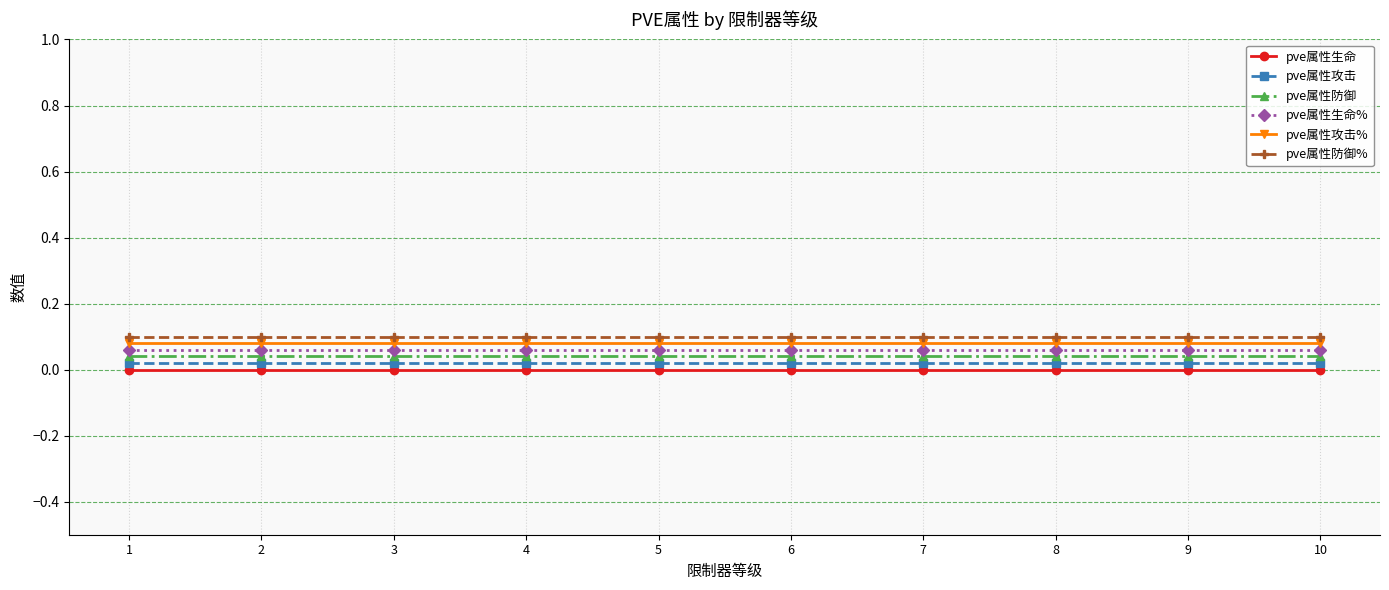

Reading left to right, transcribe all the data shown in this chart.

pve属性生命: 0.0	0.0	0.0	0.0	0.0	0.0	0.0	0.0	0.0	0.0
pve属性攻击: 0.0	0.0	0.0	0.0	0.0	0.0	0.0	0.0	0.0	0.0
pve属性防御: 0.0	0.0	0.0	0.0	0.0	0.0	0.0	0.0	0.0	0.0
pve属性生命%: 0.1	0.1	0.1	0.1	0.1	0.1	0.1	0.1	0.1	0.1
pve属性攻击%: 0.1	0.1	0.1	0.1	0.1	0.1	0.1	0.1	0.1	0.1
pve属性防御%: 0.1	0.1	0.1	0.1	0.1	0.1	0.1	0.1	0.1	0.1